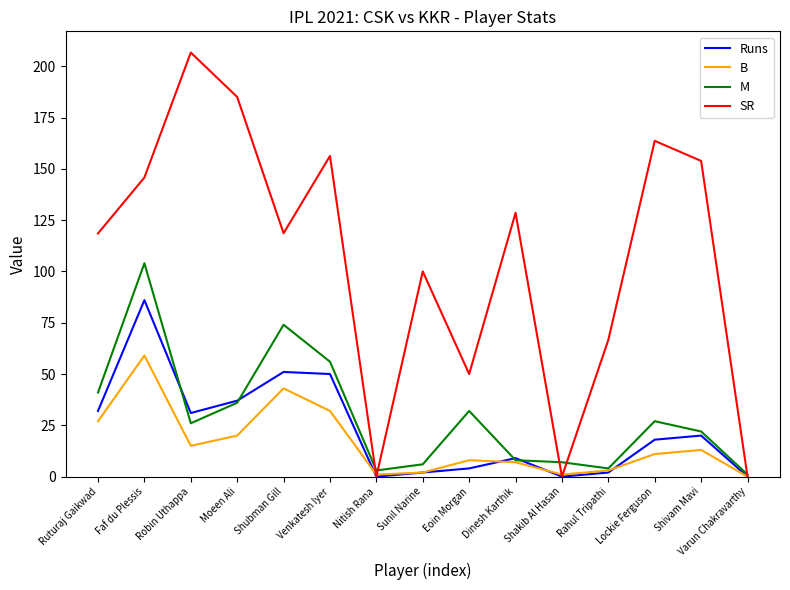

Which series has the largest total across all categories?

SR